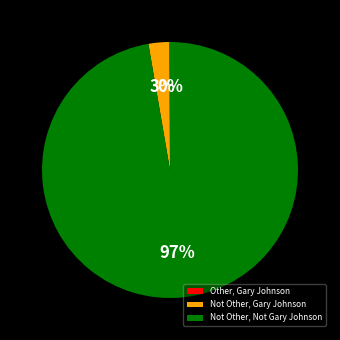

What is the majority slice?

Not Other, Not Gary Johnson